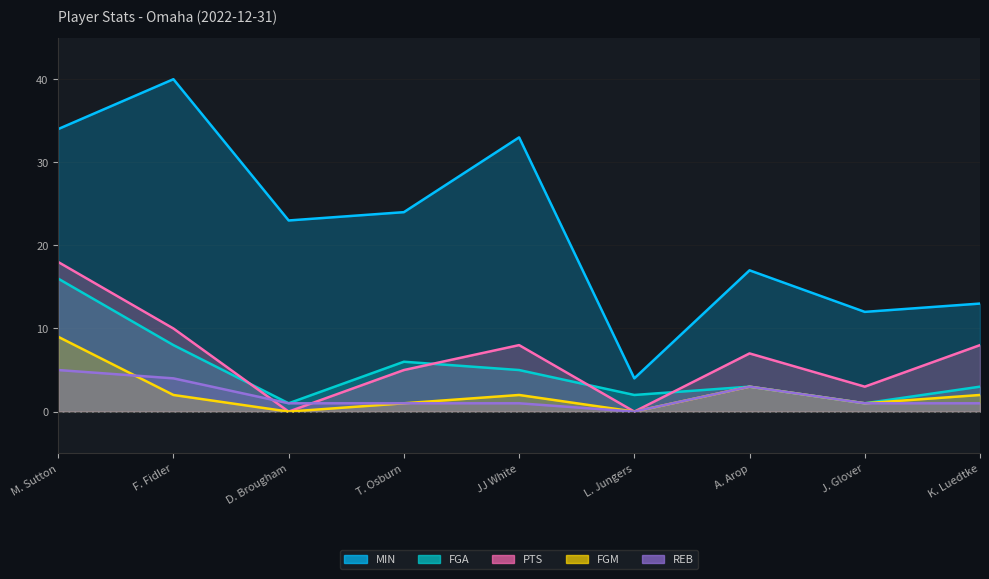

The value of FGM at F. Fidler is 2. True or false?

True